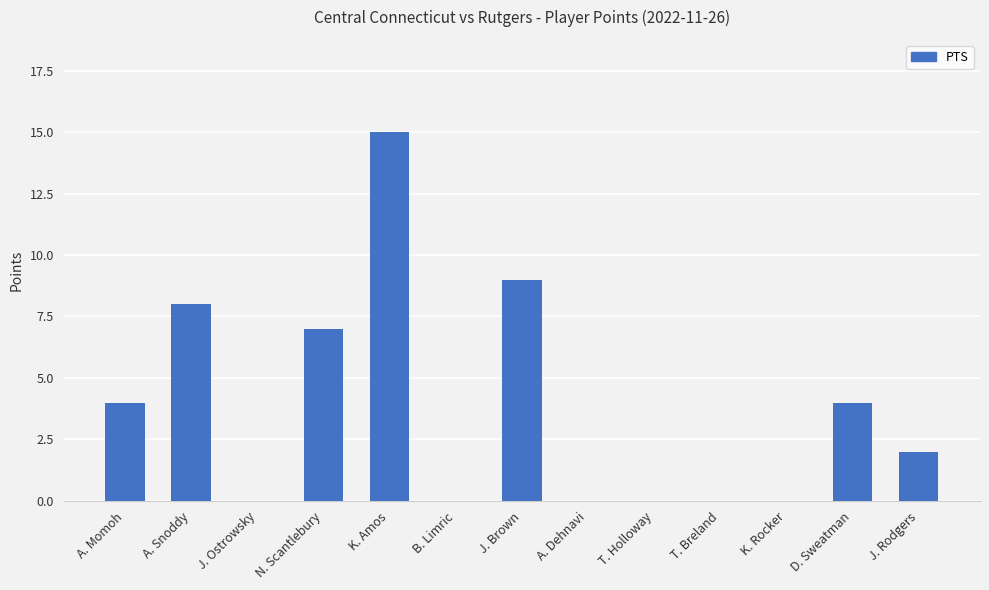

What is the difference between the values at A. Momoh and T. Breland?

4